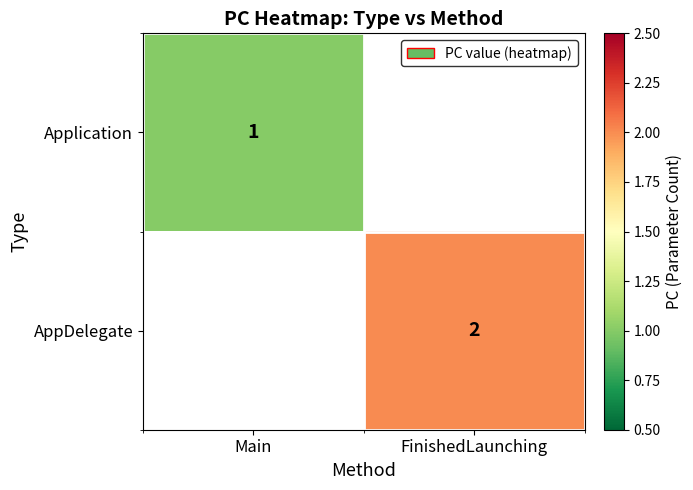

Between FinishedLaunching and Main, which is larger?

Main